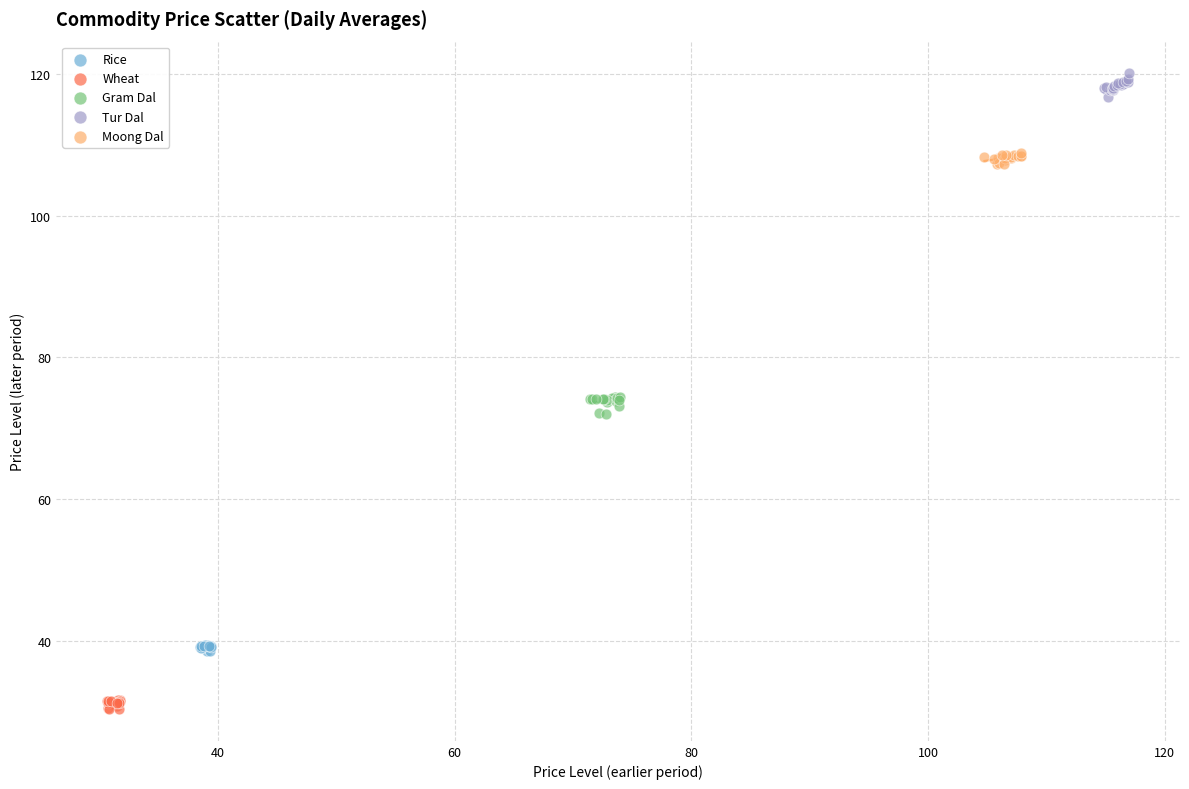

Which series contains the highest Y value?

Tur Dal